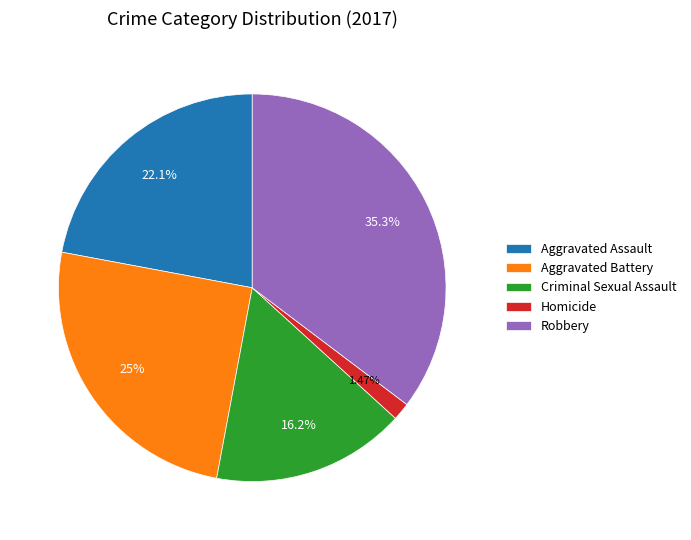

Which slice is the smallest?

Homicide